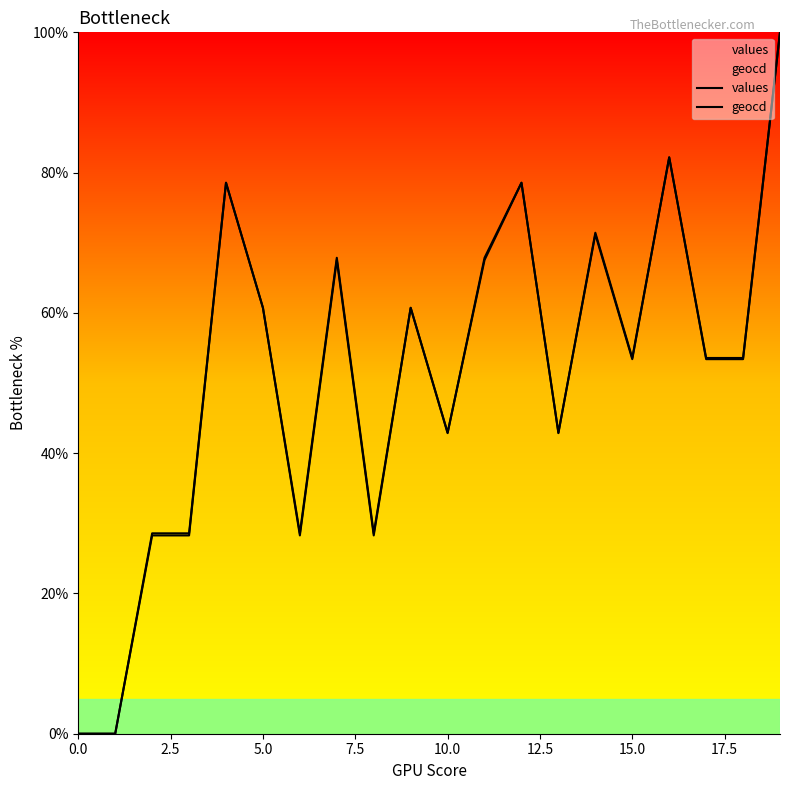

Rank the series at 10 from highest to lowest value.

values, geocd